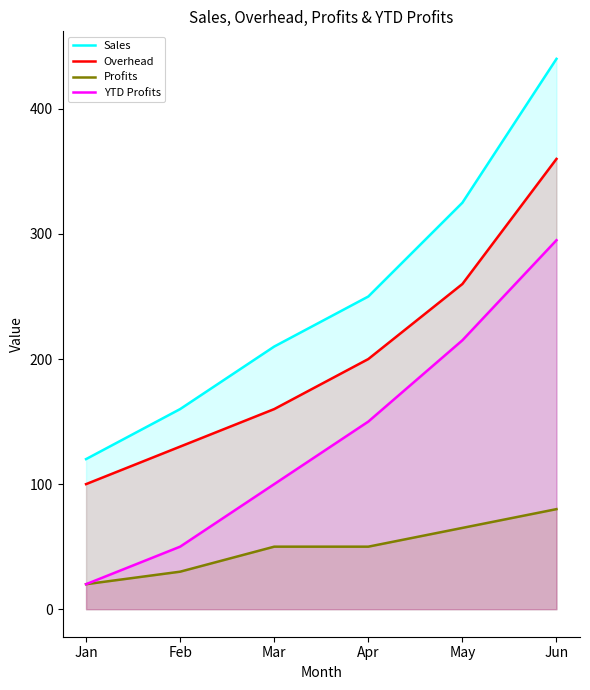

At which label does Profits first exceed 50?

May